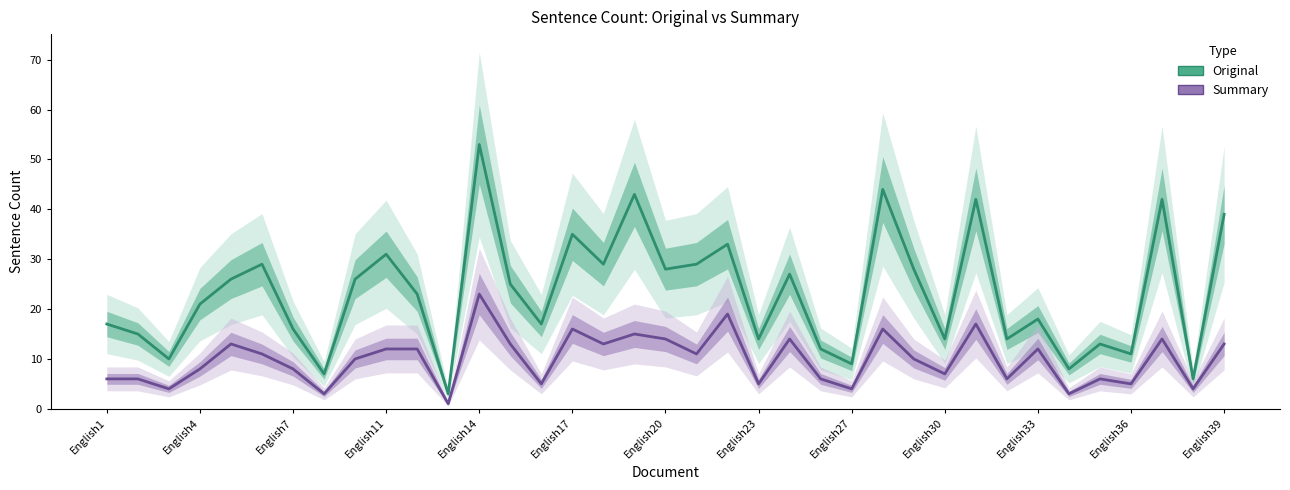

True or false: Summary has more than 0 points higher than both neighbors.

True